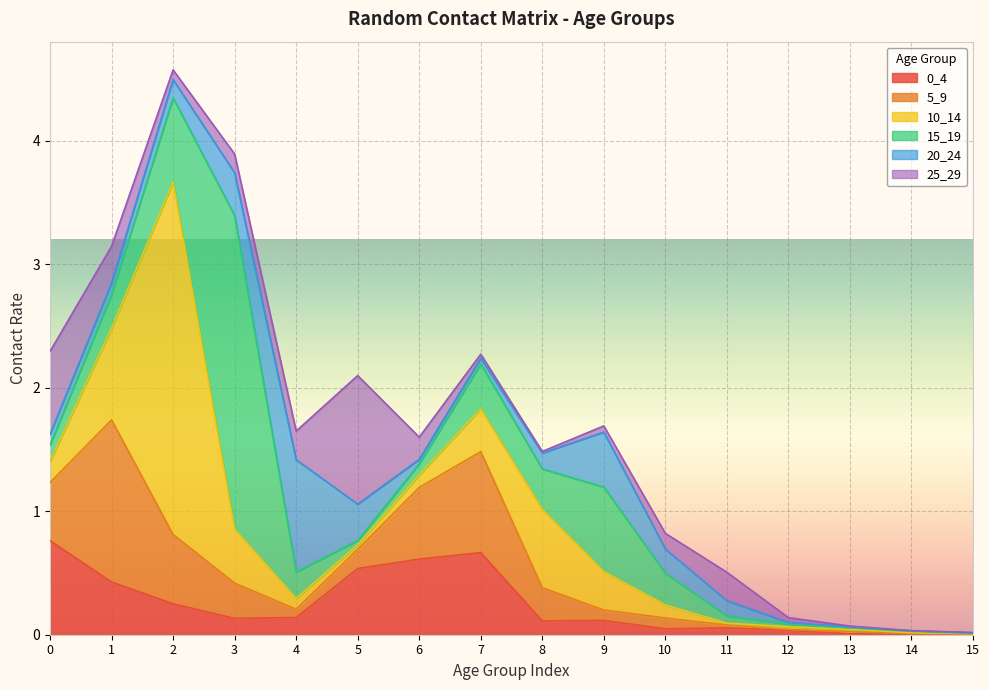

What is the sum of the 20_24 values at 4 and 10?

1.1